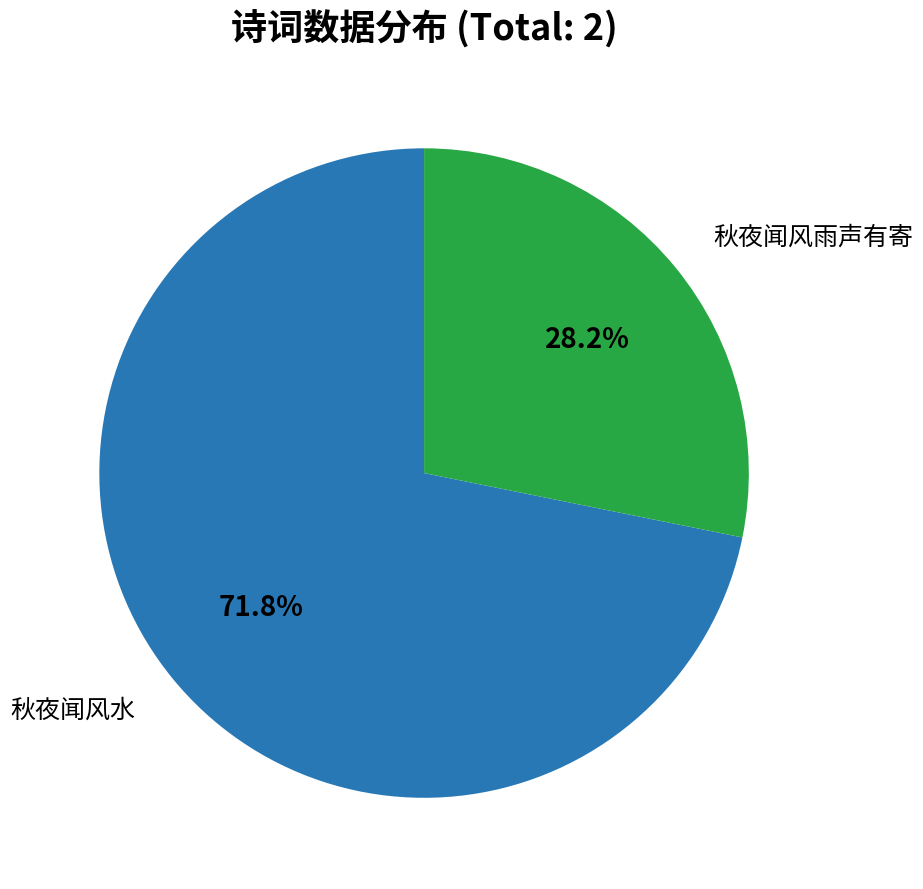

To the nearest percent, what is the combined percentage of 秋夜闻风水 and 秋夜闻风雨声有寄?

100%